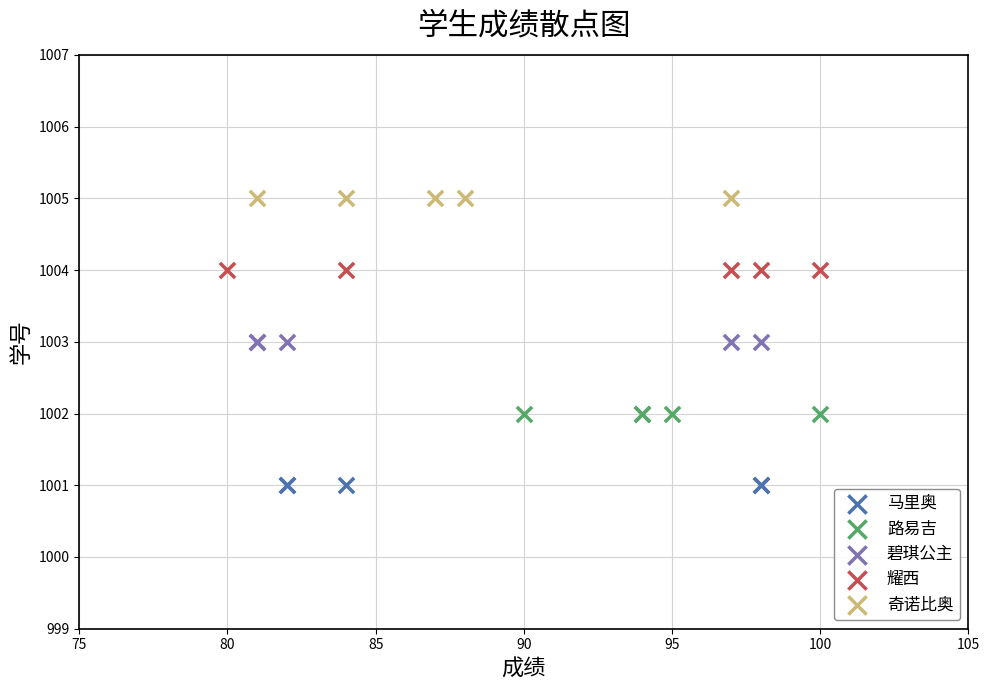

Which series reaches the minimum Y coordinate?

马里奥